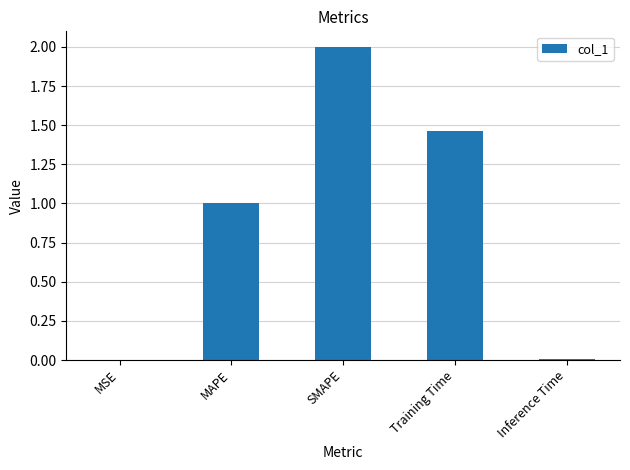

What is the sum of all values?

4.5